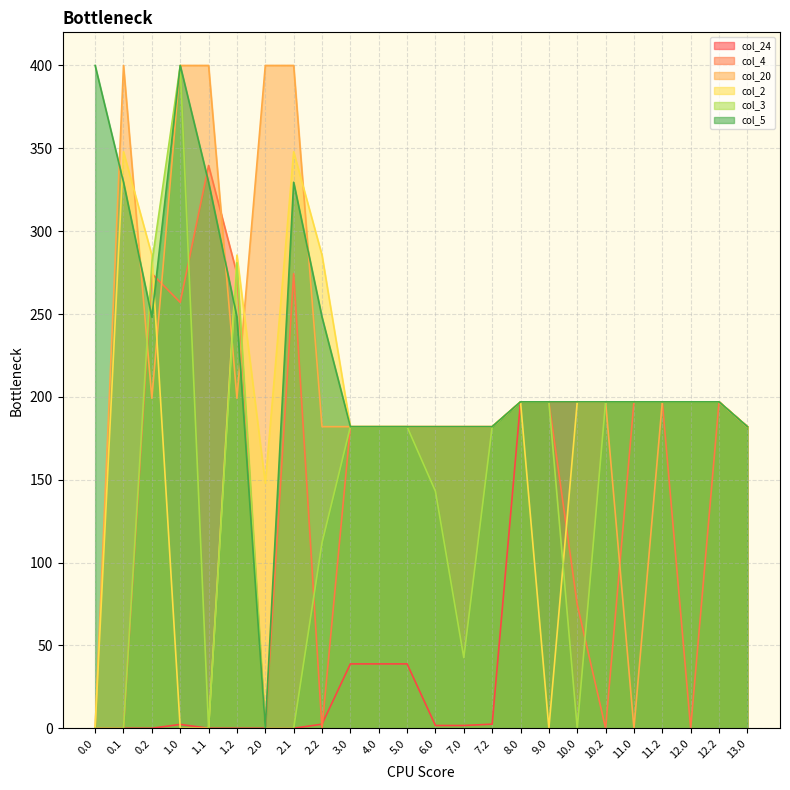

Is the value of col_2 at 7.2 greater than the value of col_3 at 10.2?

No